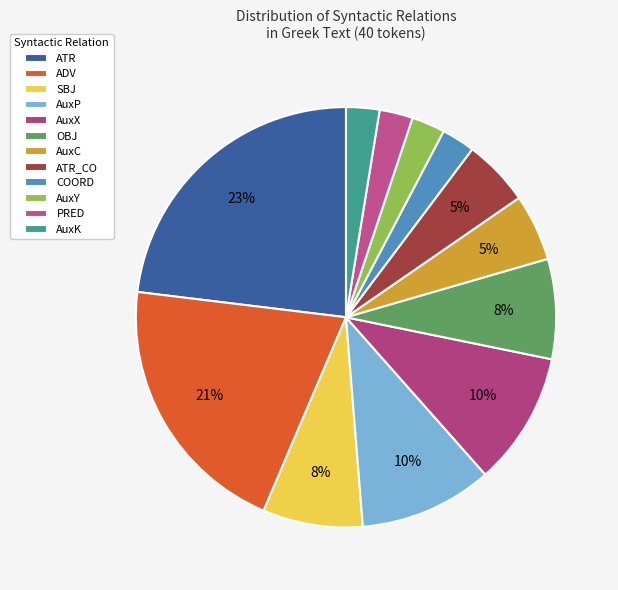

What is the total percentage of COORD and ATR_CO?

6.8%